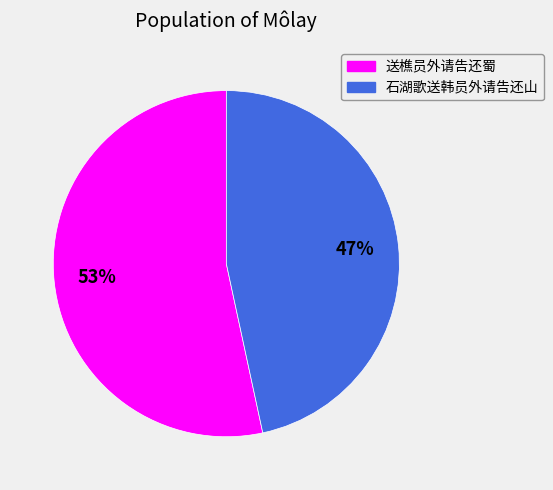

To the nearest percent, what percentage of the pie is 石湖歌送韩员外请告还山?

47%